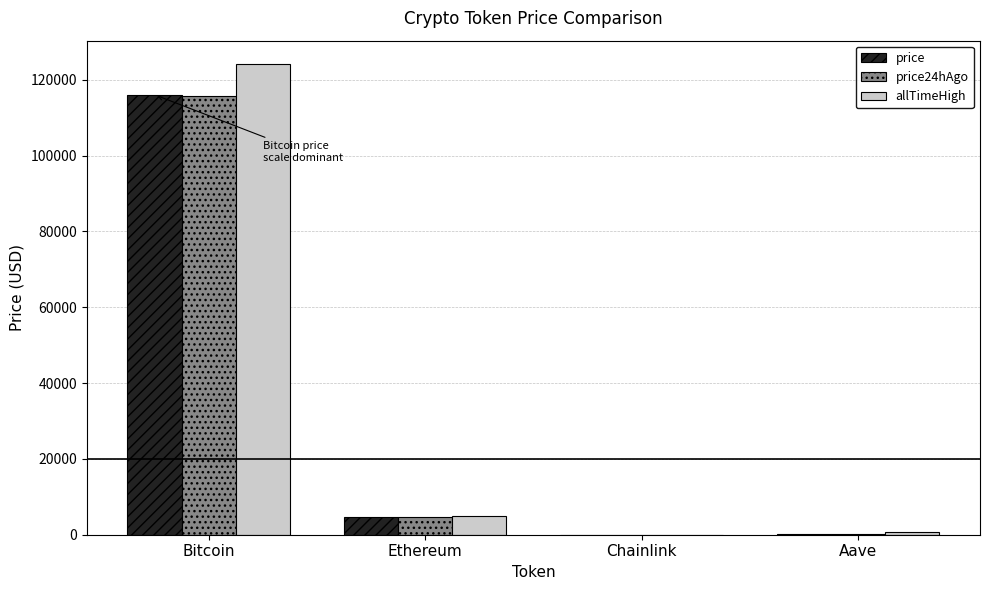

Are the bars grouped side by side (vs. stacked)?

Yes